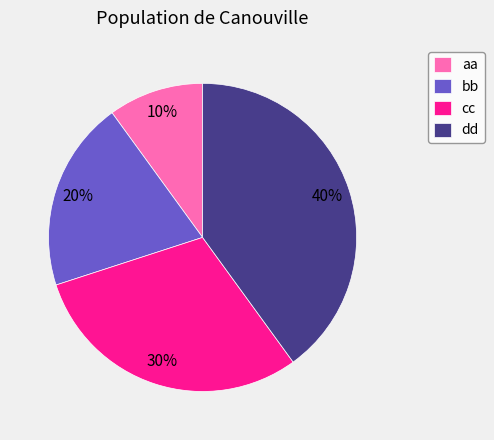

Which has a higher value, cc or bb?

cc